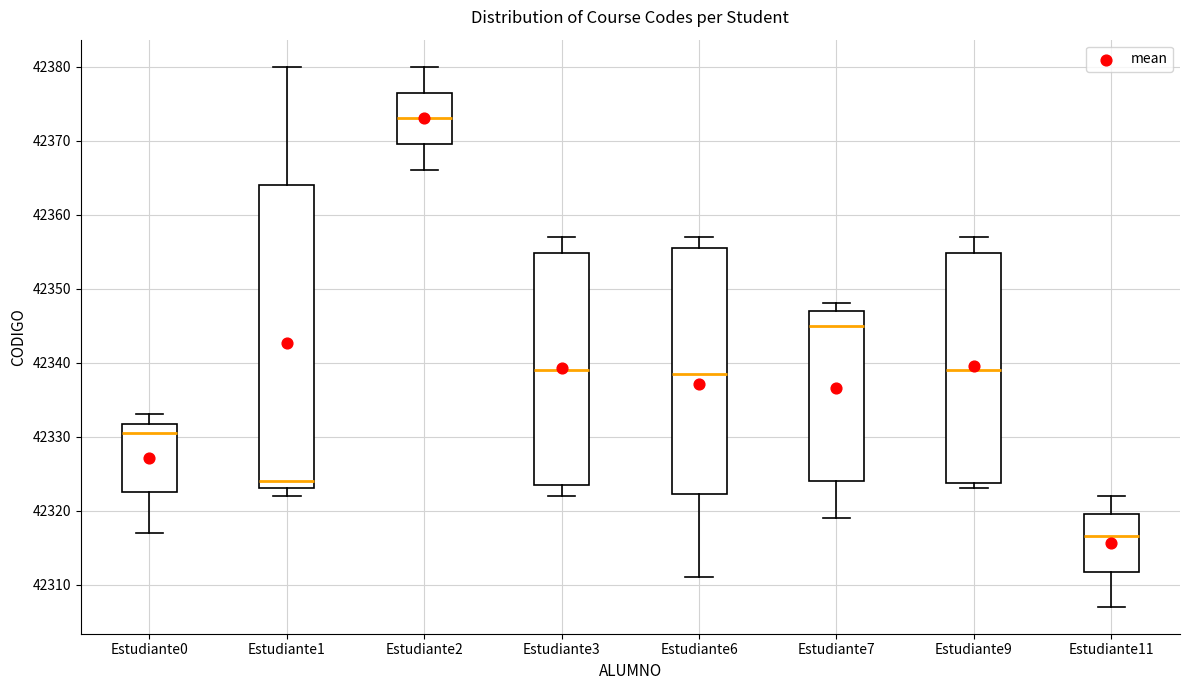

Where is the upper edge of the box for Estudiante6 on the y-axis? The values are not printed on the chart, so give them approximately, as read against the axis.

42356